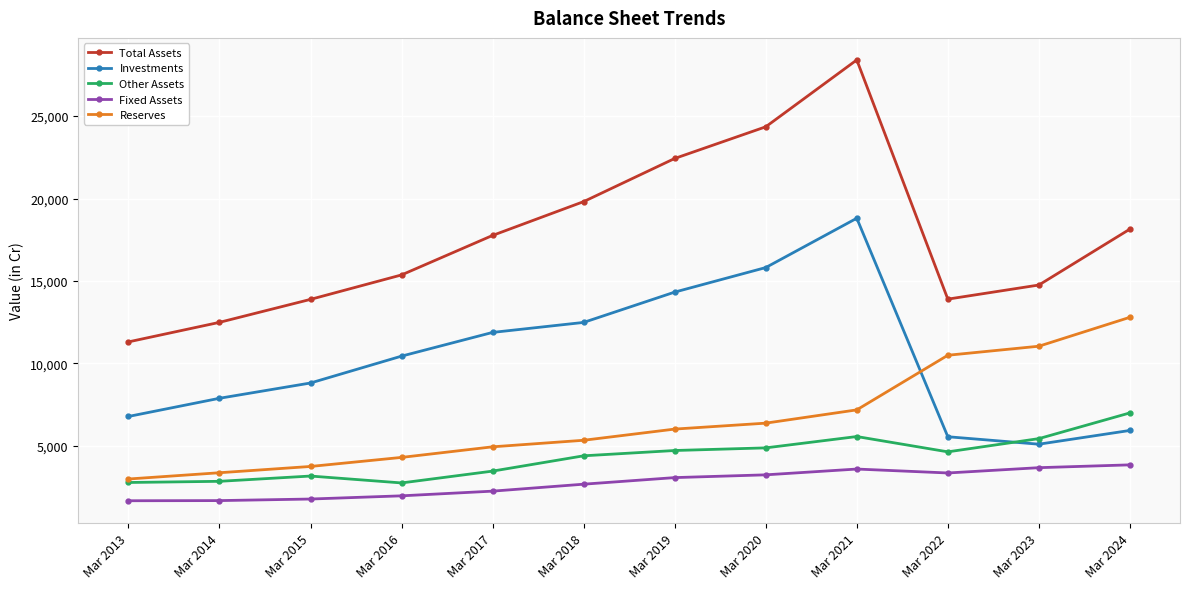

Rank the series at Mar 2019 from lowest to highest value.

Fixed Assets, Other Assets, Reserves, Investments, Total Assets